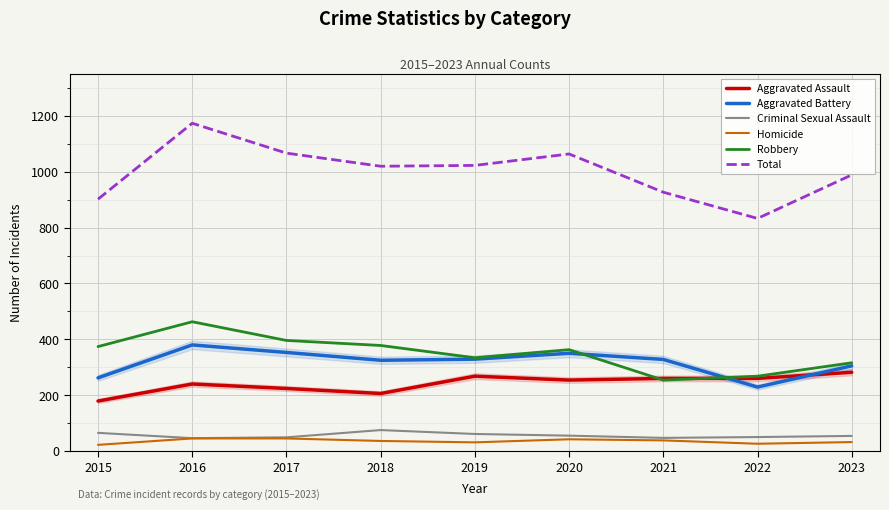

True or false: Total and Aggravated Battery cross at least once.

False